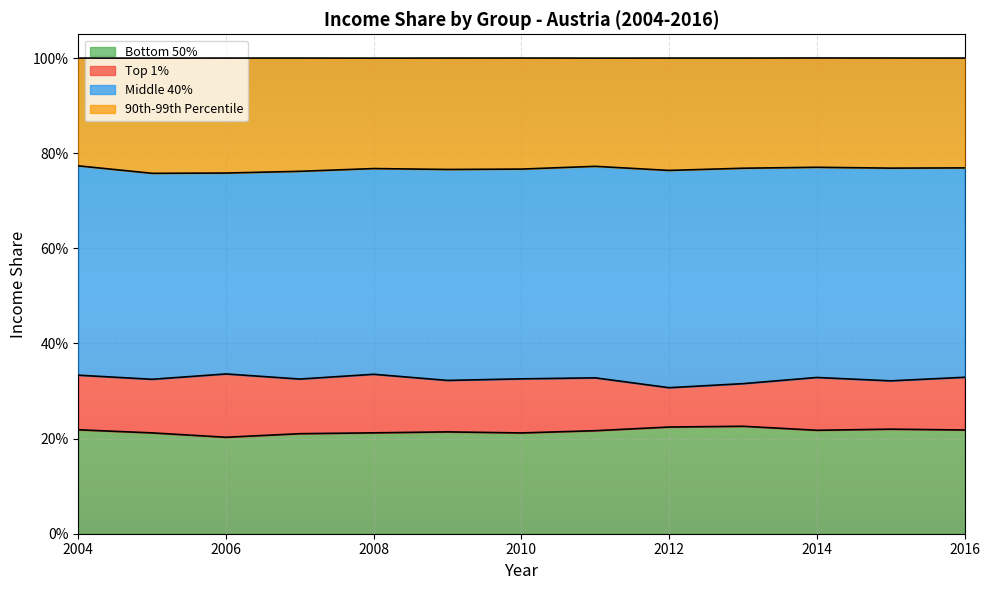

How many categories are shown in the chart?

13